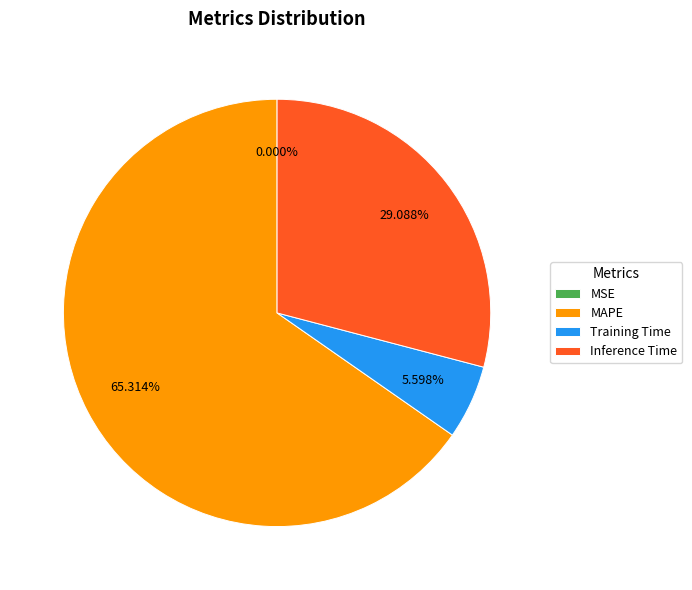

What is the change in value from MSE to Training Time?

+0.2